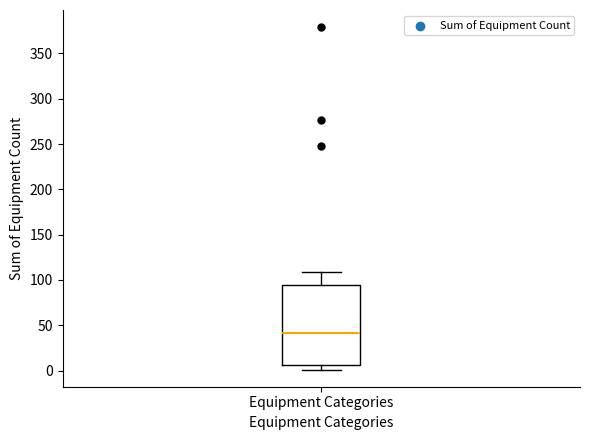

Read this box plot against the y-axis: the position of the median line, the range covered by the box, and the ends of both whiskers. The values are not printed on the chart, so give them approximately, as read against the axis.

median 40, box 5 to 95, whiskers 0 to 110